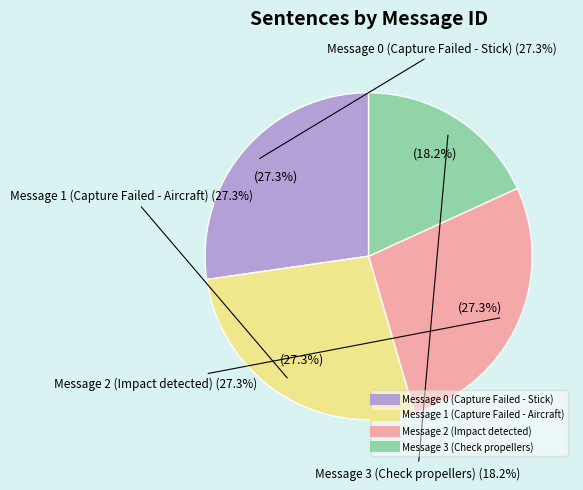

To the nearest percent, what is the average slice percentage?

25%